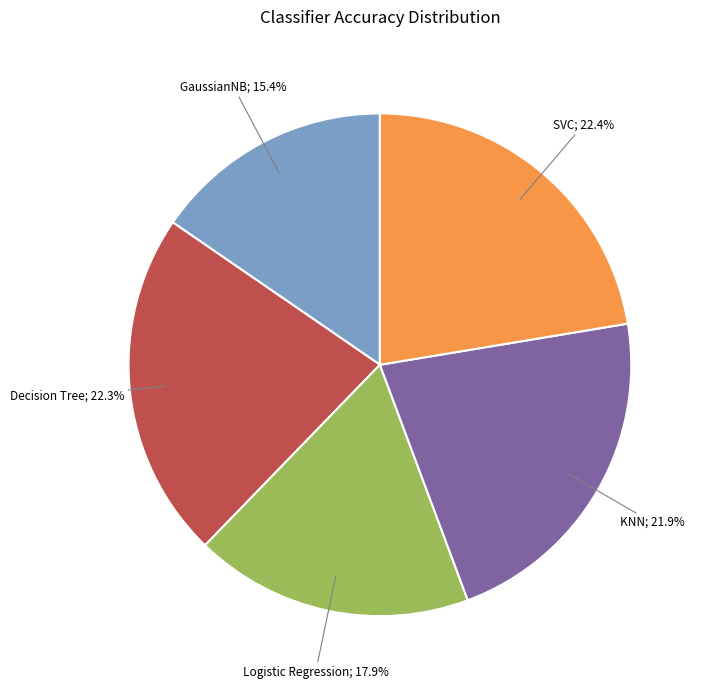

Is there any slice that represents more than half of the pie?

No